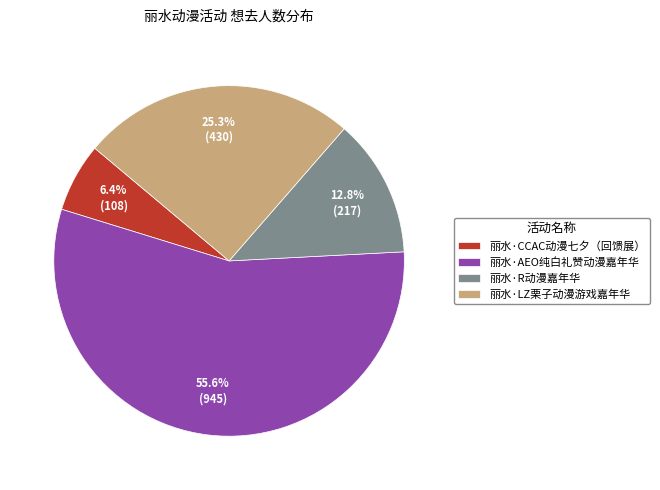

To the nearest percent, what percentage of the pie is 丽水·LZ栗子动漫游戏嘉年华?

25%